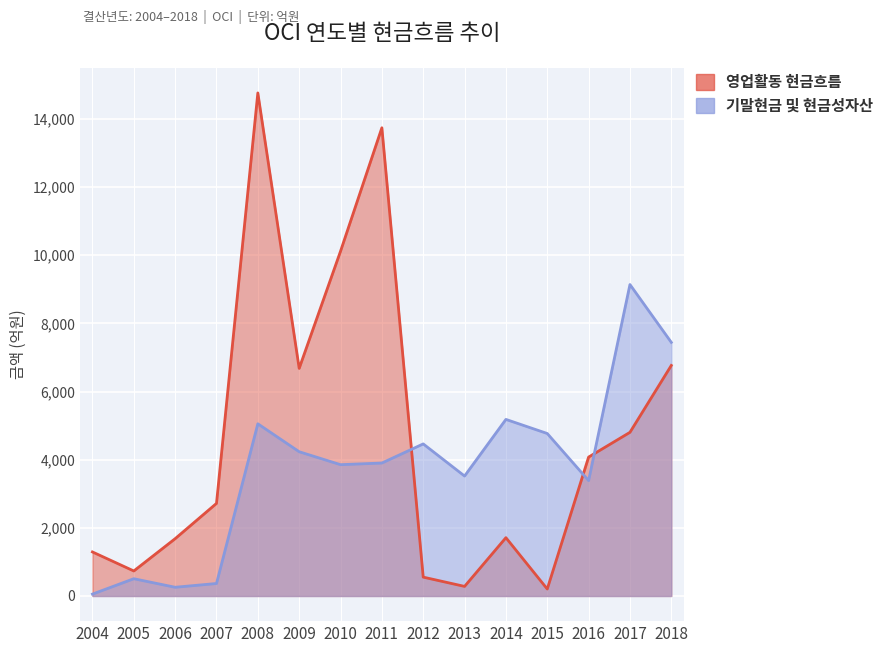

Which has a higher value, 2015 or 2009?

2009